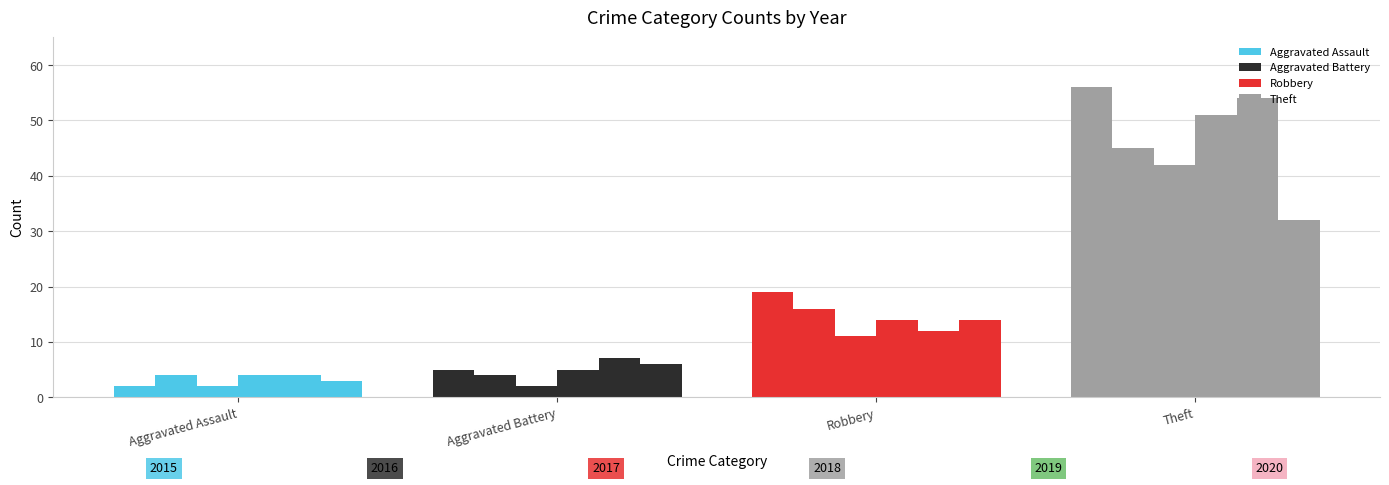

At which category is the sum across all series the highest?

Theft